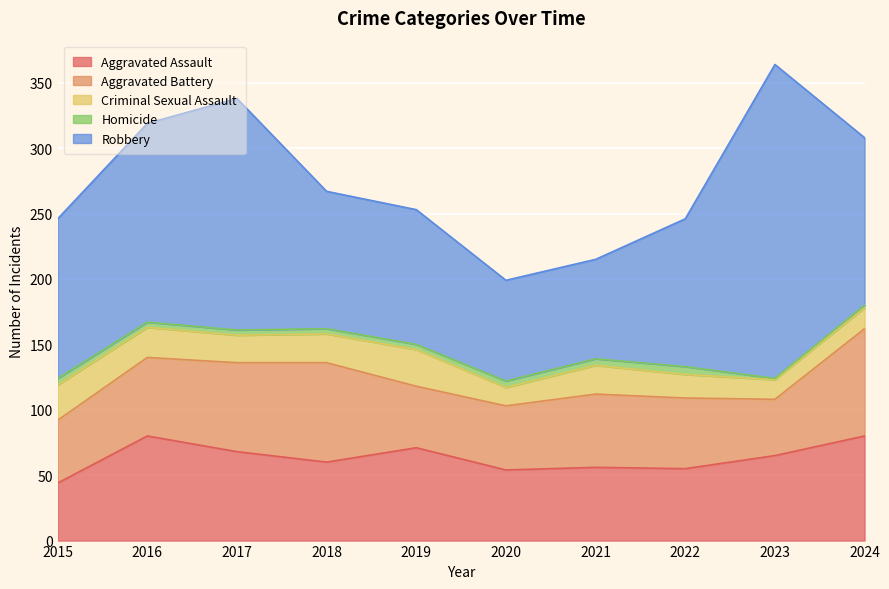

What is the difference between the second highest and minimum values in the Aggravated Battery series?

33